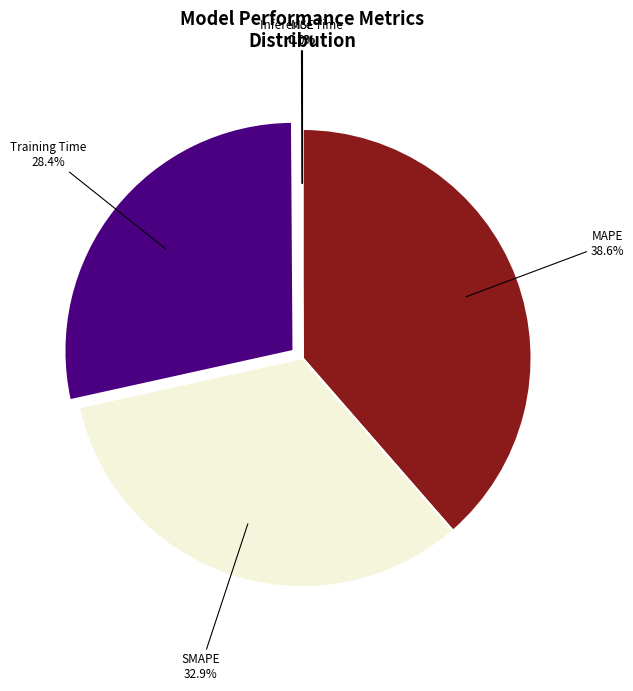

Is there any slice that represents more than half of the pie?

No